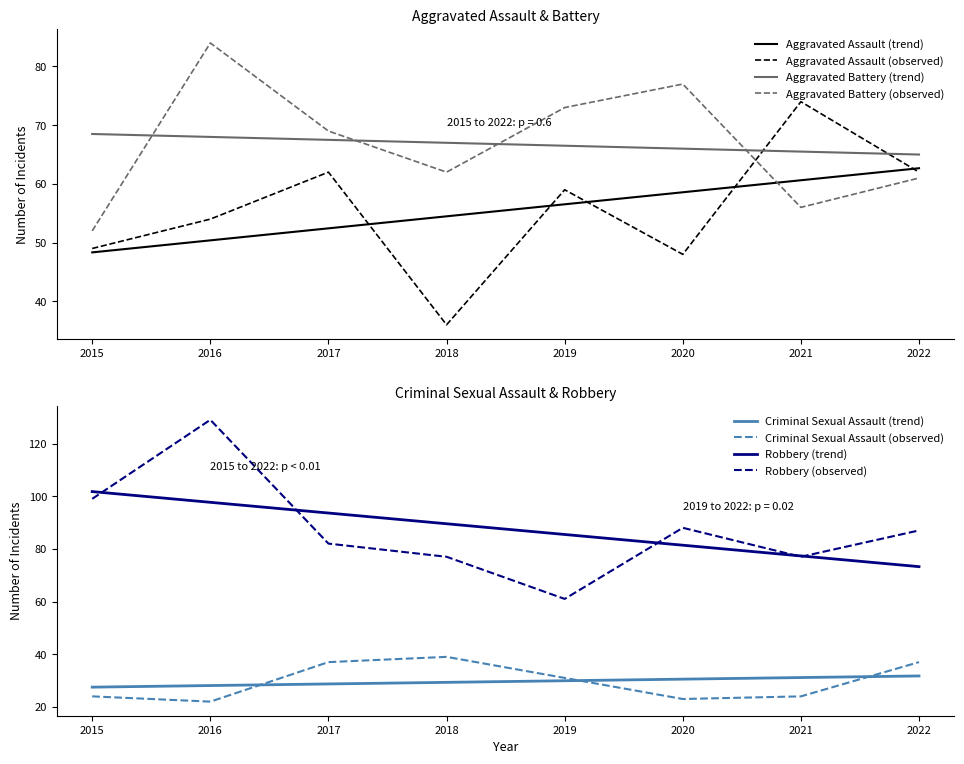

Between 2016 and 2022, which is larger?

2022